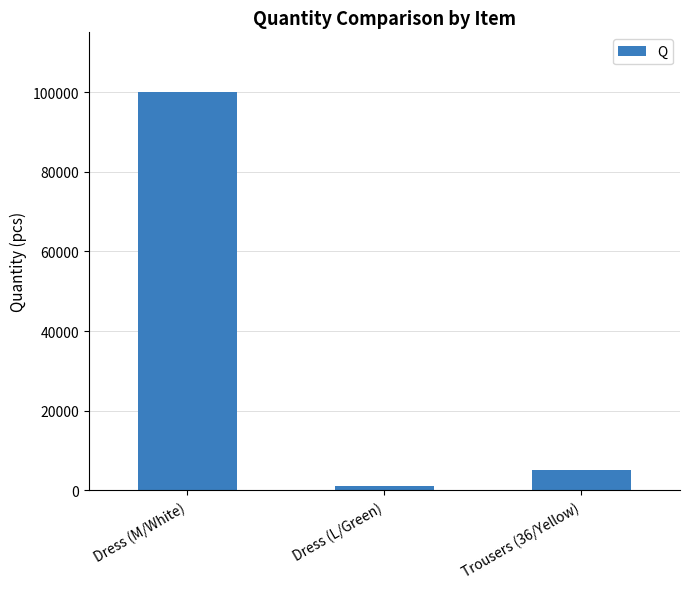

Count the number of categories in the chart.

3